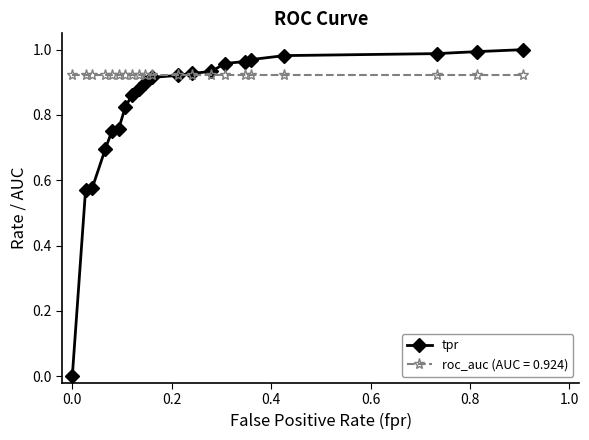

Which series has the largest range (max minus min)?

tpr